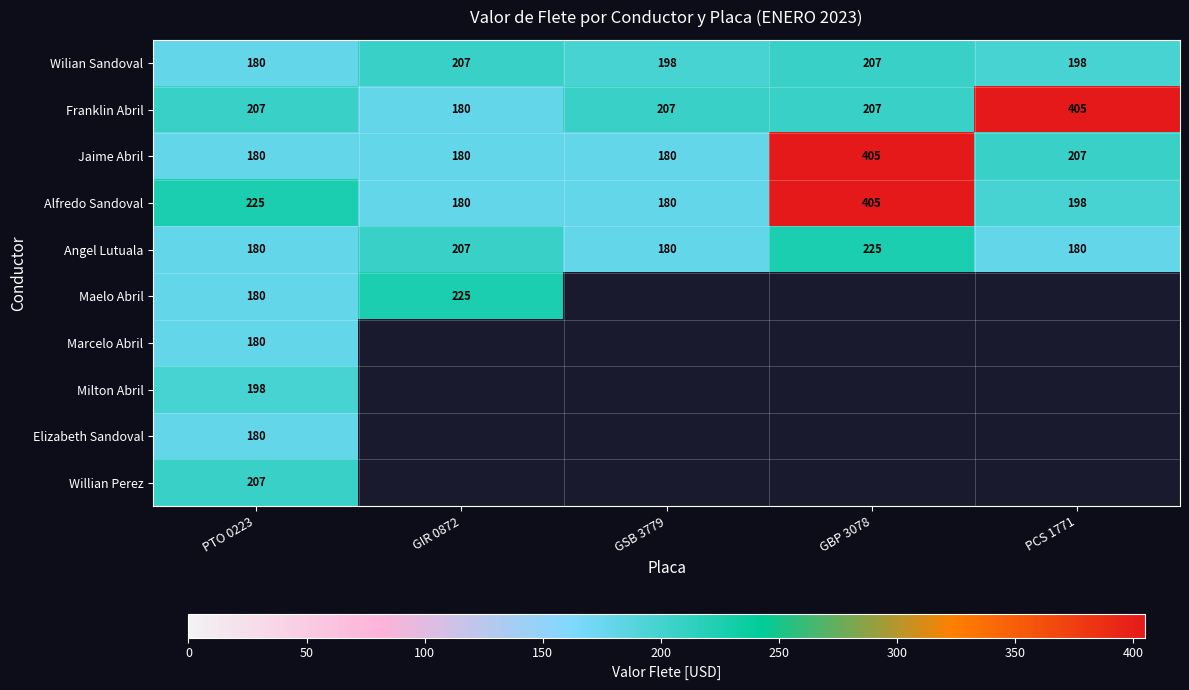

The Angel Lutuala series shows 125 at PCS 1771. True or false?

False